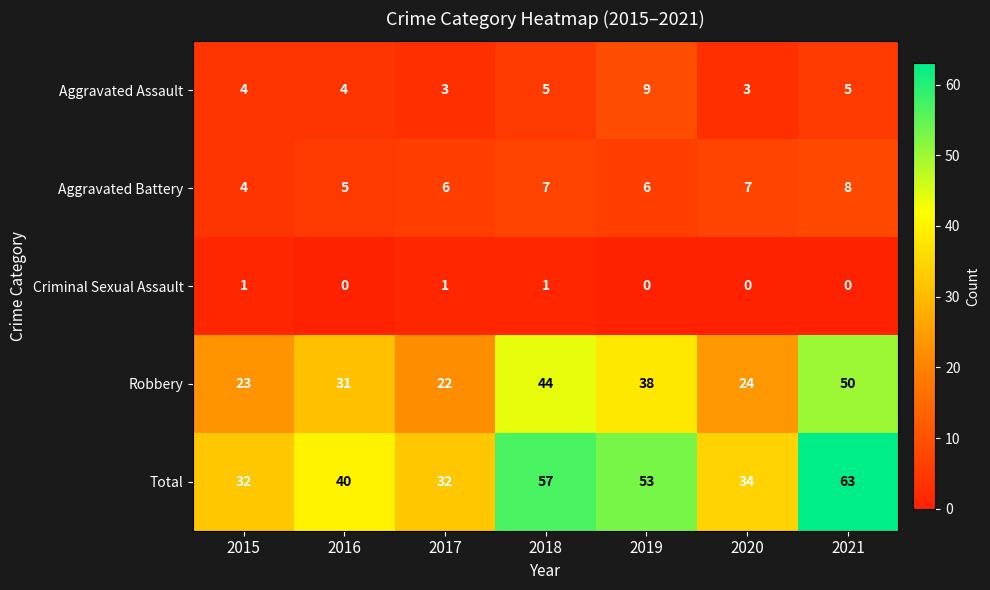

How many series are shown in this chart?

5